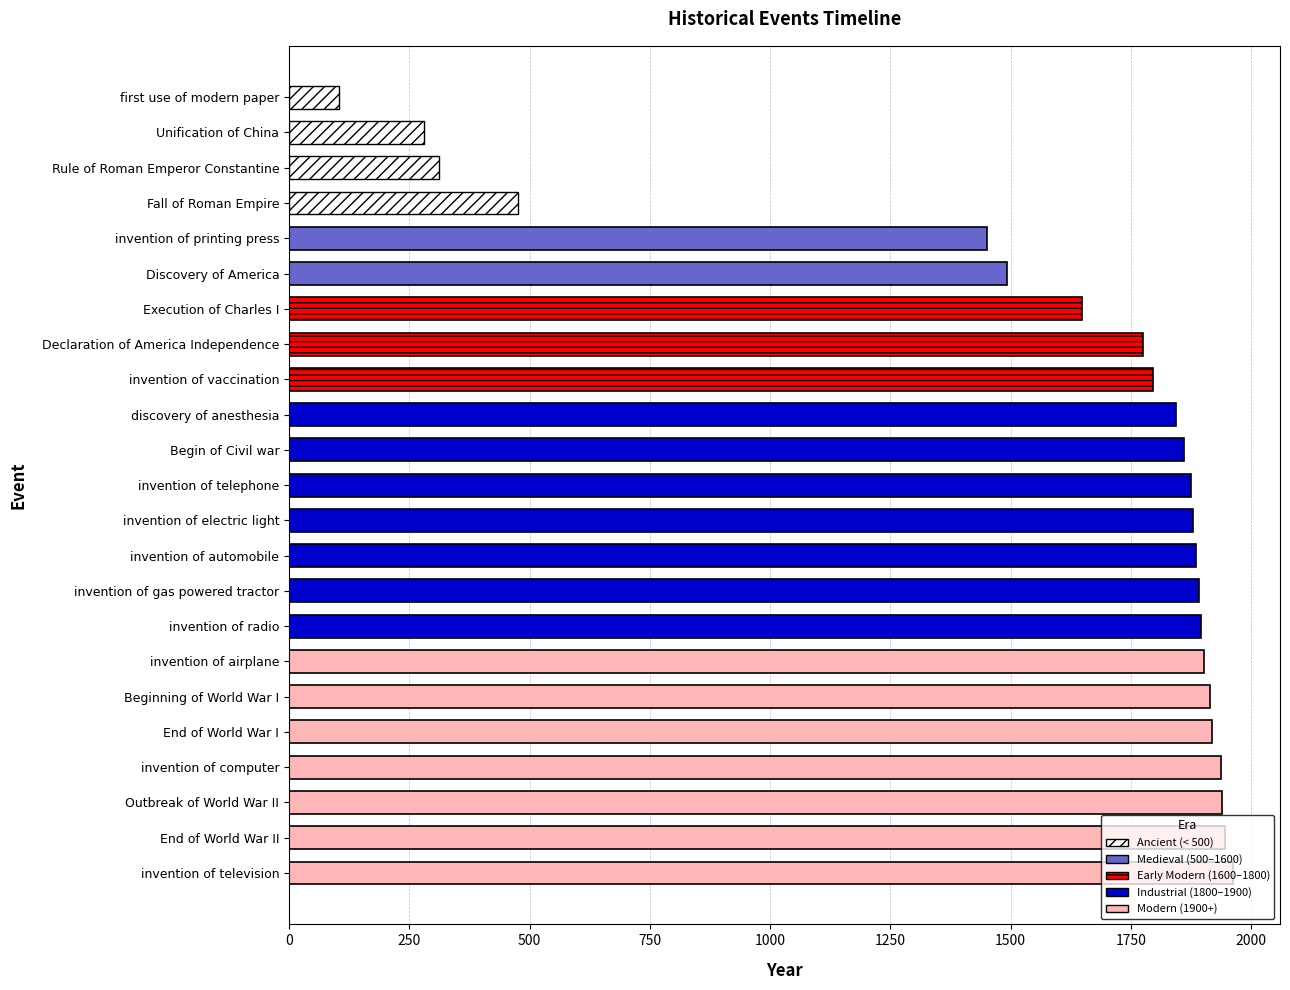

What is the label of the 19th bar from the bottom?

invention of printing press